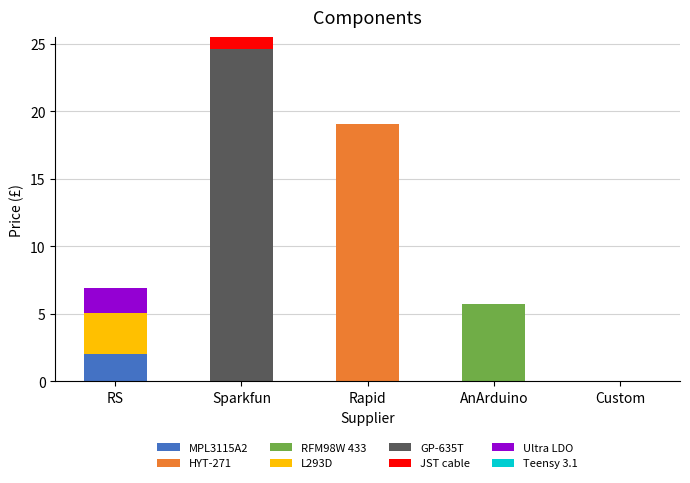

What is the sum of all MPL3115A2 values?

2.0